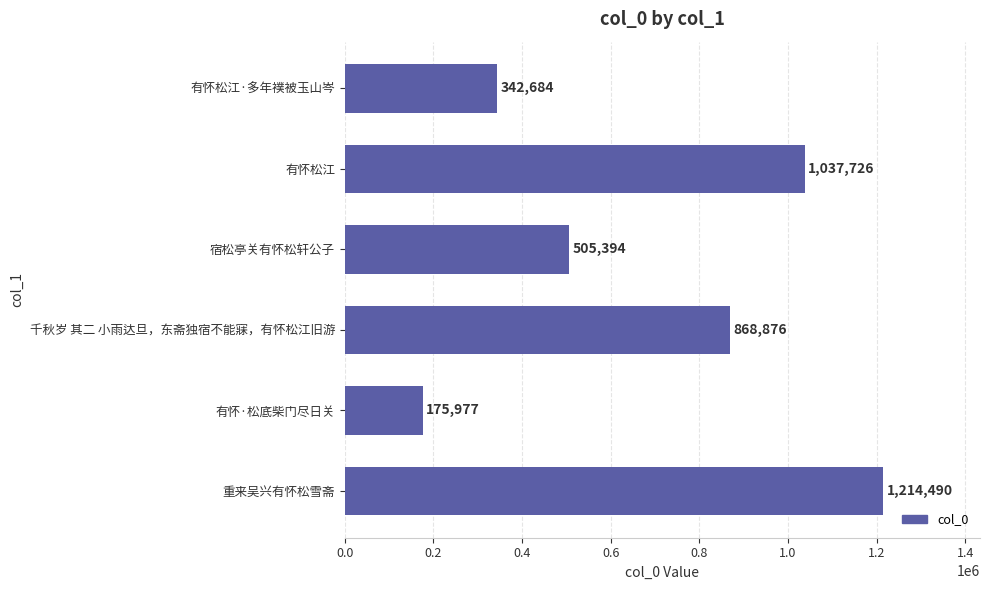

Rank the categories by value from lowest to highest.

有怀·松底柴门尽日关, 有怀松江·多年襆被玉山岑, 宿松亭关有怀松轩公子, 千秋岁 其二 小雨达旦，东斋独宿不能寐，有怀松江旧游, 有怀松江, 重来吴兴有怀松雪斋